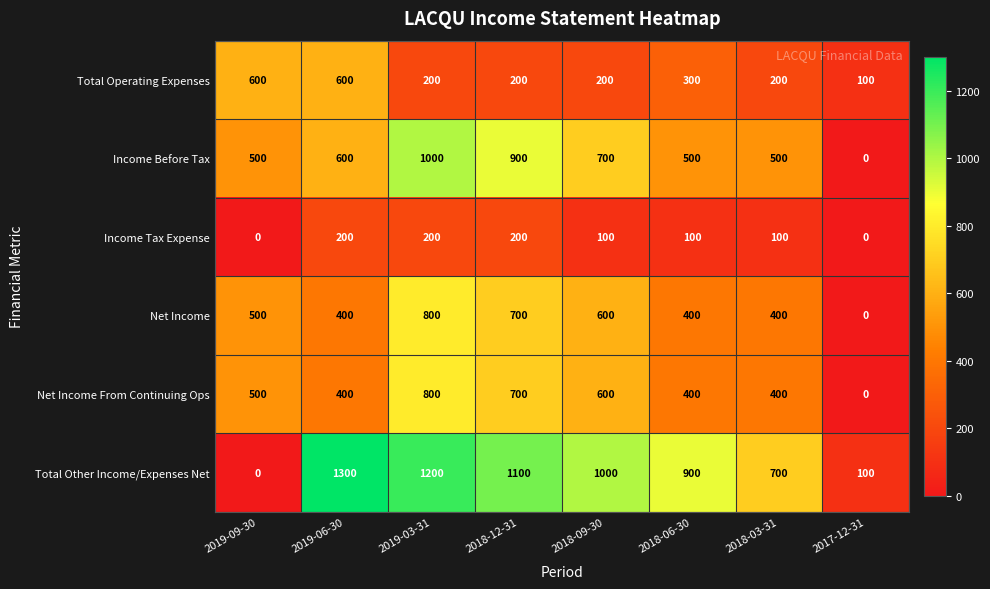

At which category is the sum across all series the highest?

2019-03-31